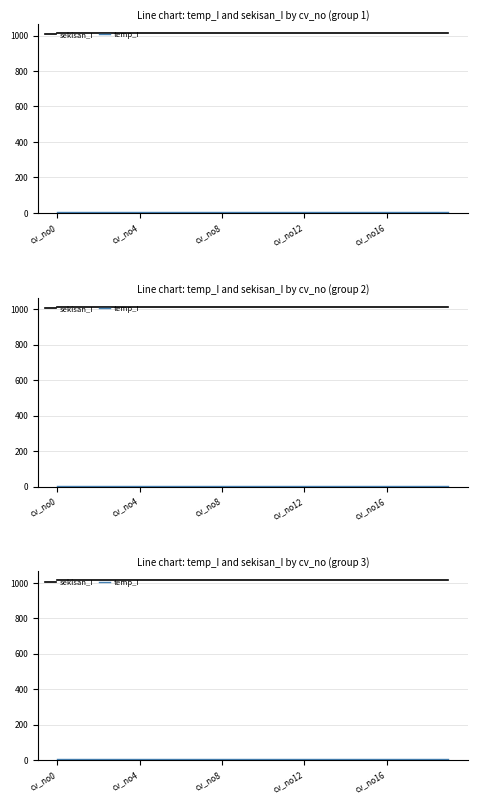

True or false: sekisan_I has more than 0 points higher than both neighbors.

False